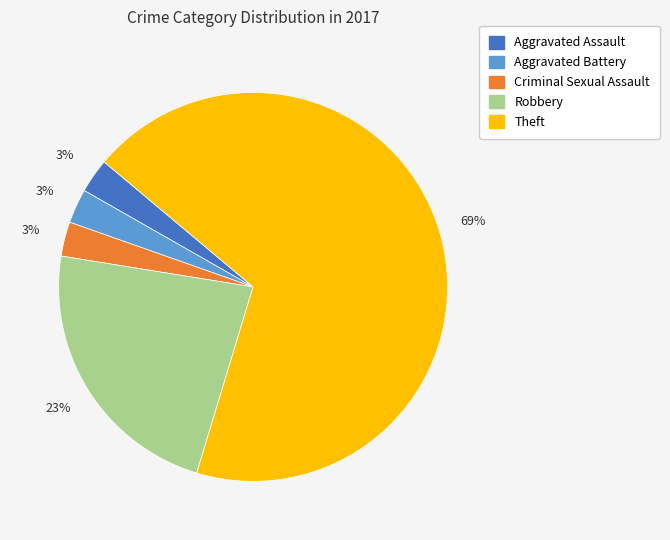

To the nearest percent, what percentage of the pie is Criminal Sexual Assault?

3%